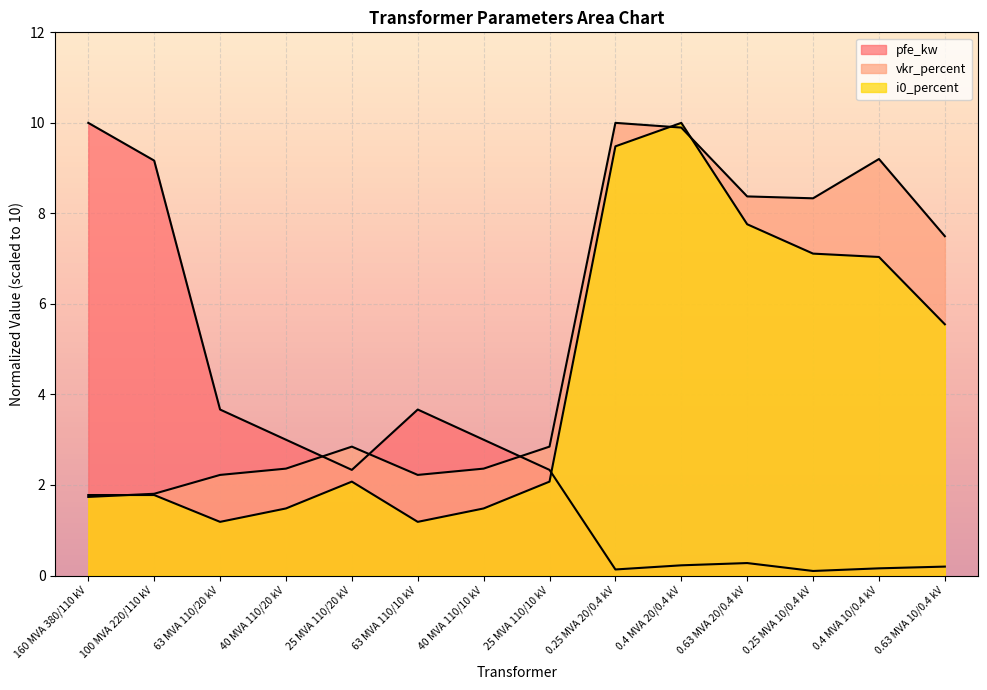

Reading left to right, list all the values displayed in this chart.

pfe_kw: 10.0	9.2	3.7	3.0	2.3	3.7	3.0	2.3	0.1	0.2	0.3	0.1	0.2	0.2
vkr_percent: 1.7	1.8	2.2	2.4	2.8	2.2	2.4	2.8	10.0	9.9	8.4	8.3	9.2	7.5
i0_percent: 1.8	1.8	1.2	1.5	2.1	1.2	1.5	2.1	9.5	10.0	7.8	7.1	7.0	5.5